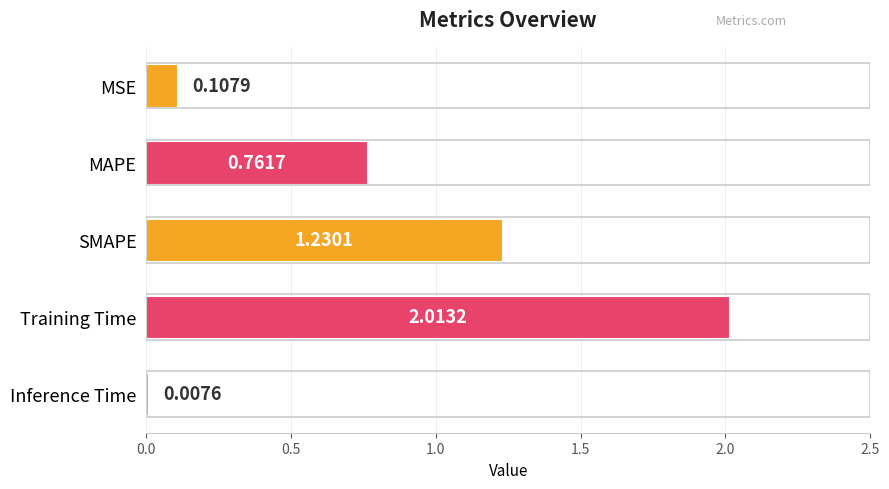

What is the label of the 5th bar from the top?

Inference Time